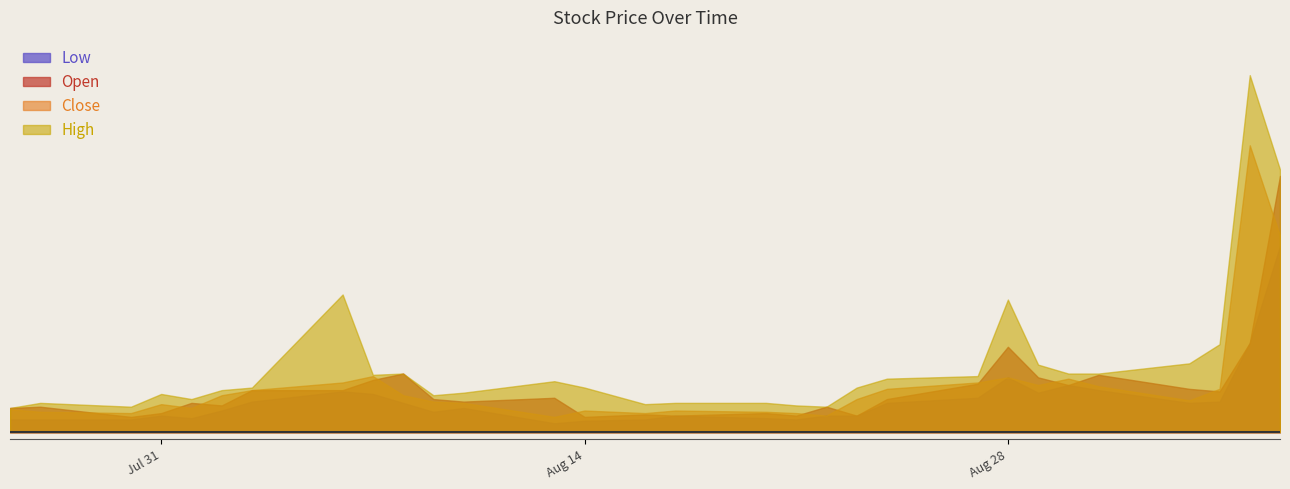

What is the value of the Low point at the 17th from the left?

801